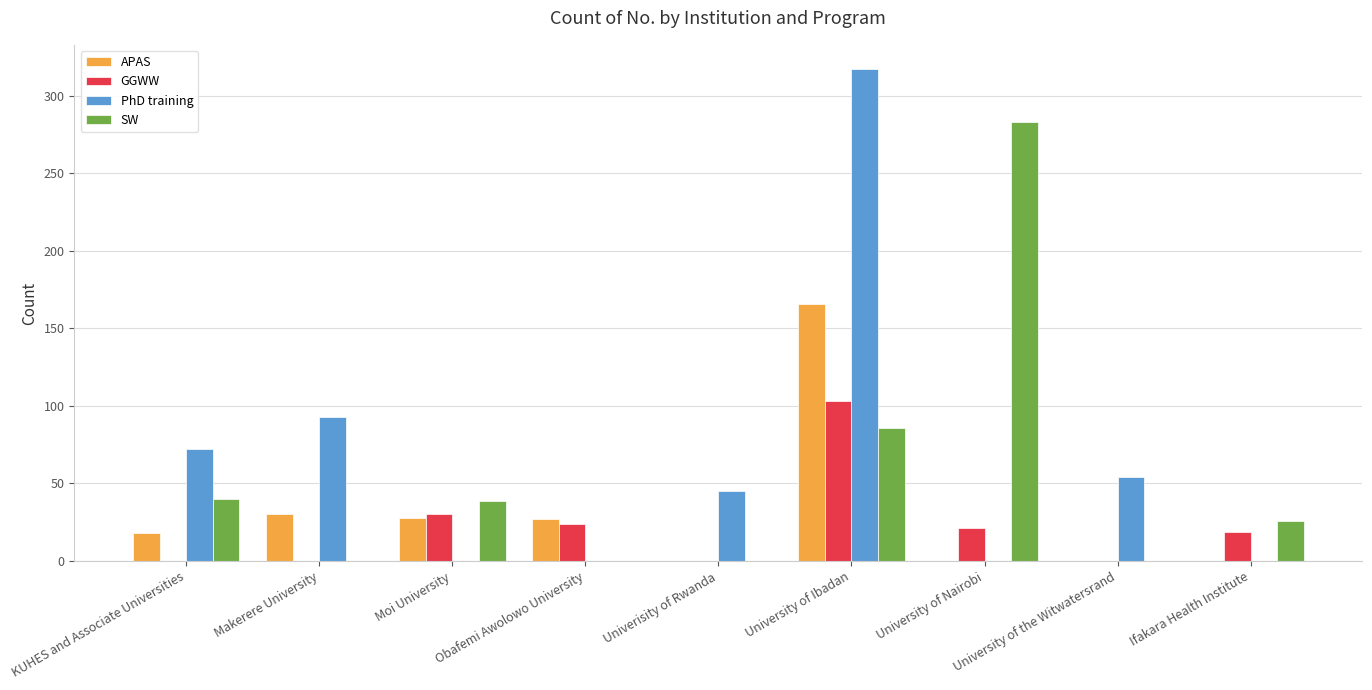

Is the value of GGWW at Moi University greater than the value of APAS at KUHES and Associate Universities?

Yes